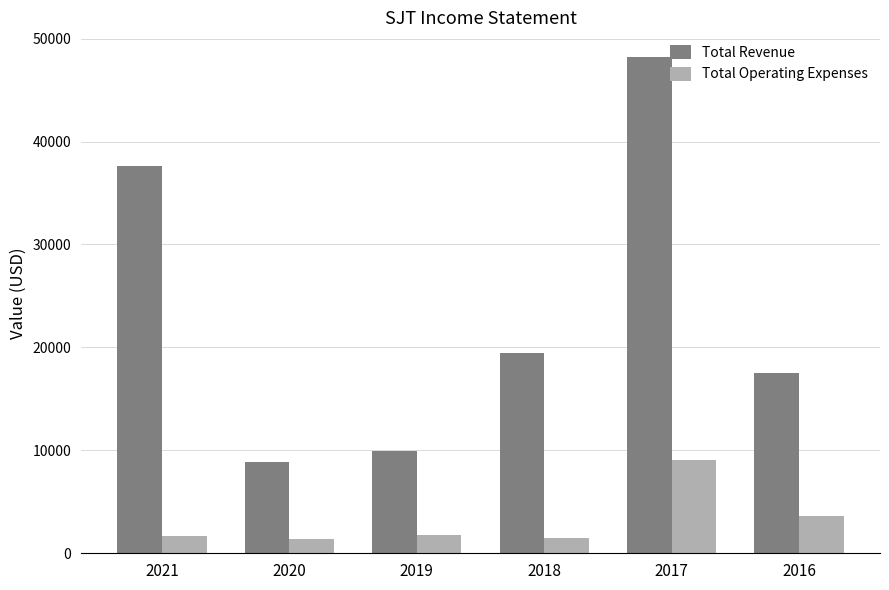

What is the value of the Total Operating Expenses bar at the 3rd from the left?

1800